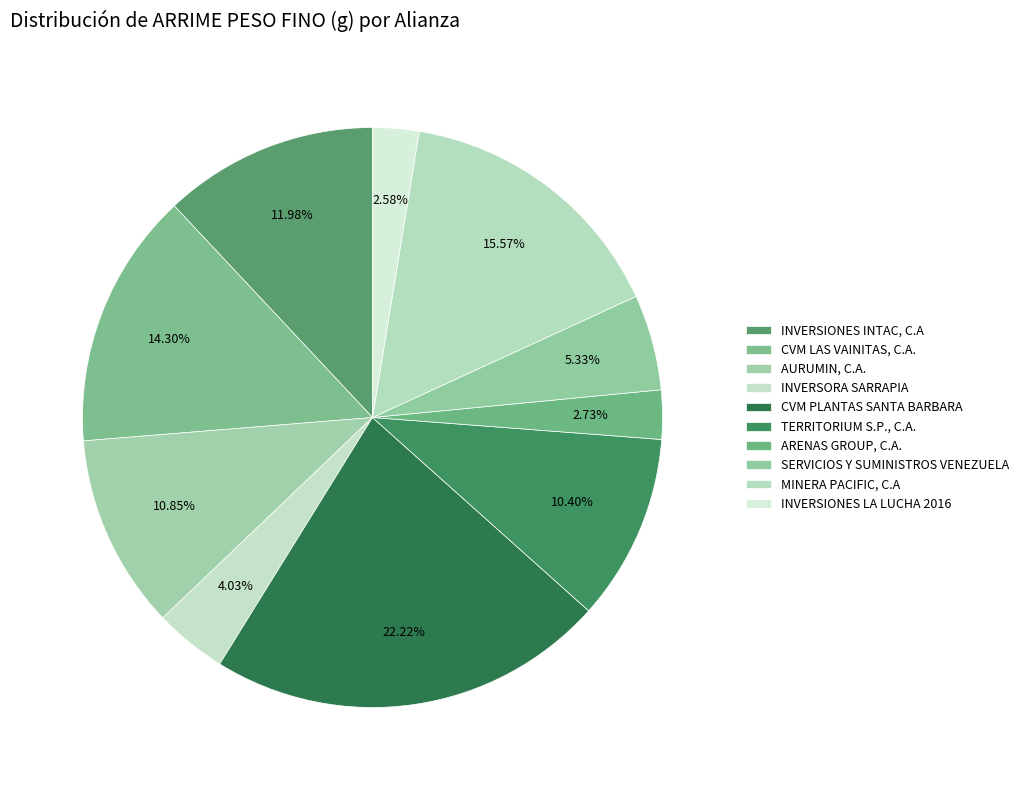

How many segments does this pie chart have?

10